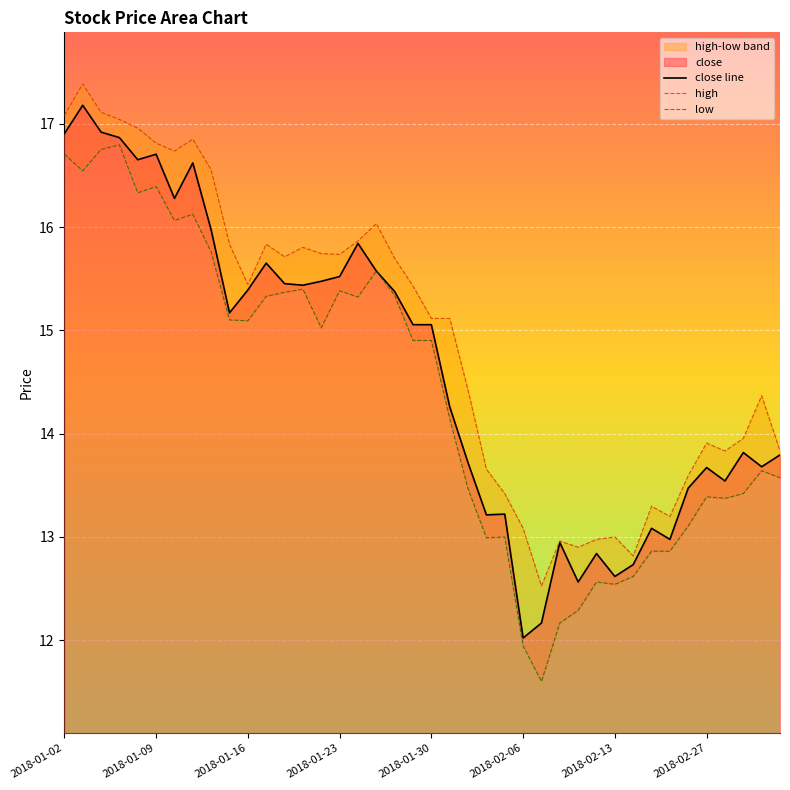

Is it true that close line equals 16.9 at 2018-01-02?

True